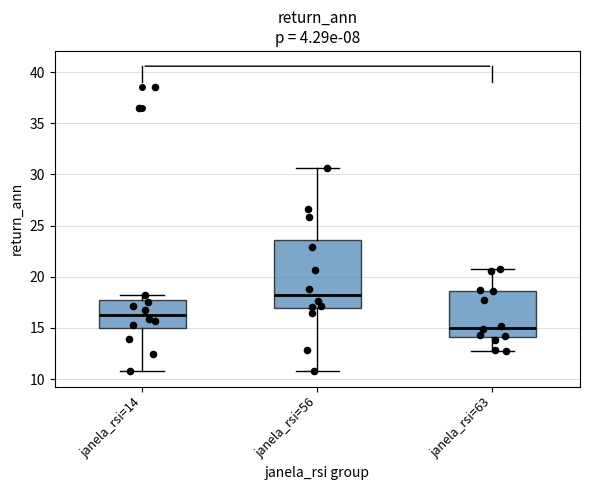

Which box has the lowest median line?

janela_rsi=63